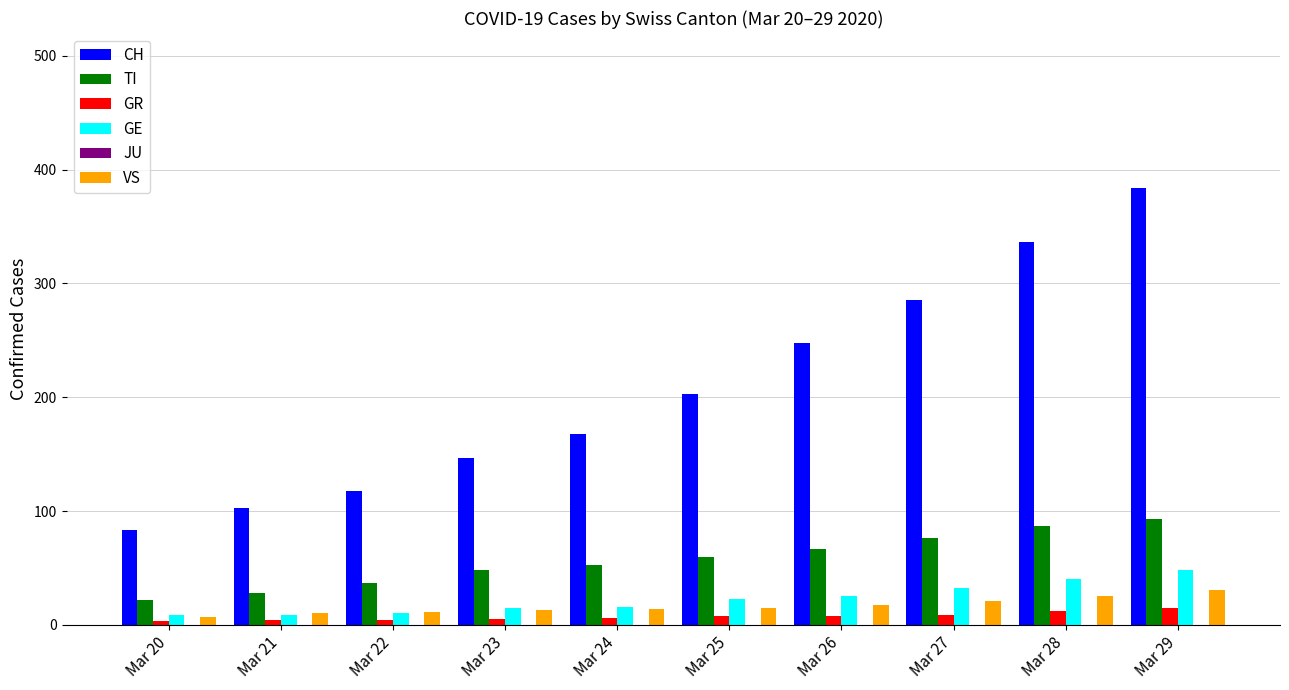

True or false: VS has a value of 7 at Mar 20.

True